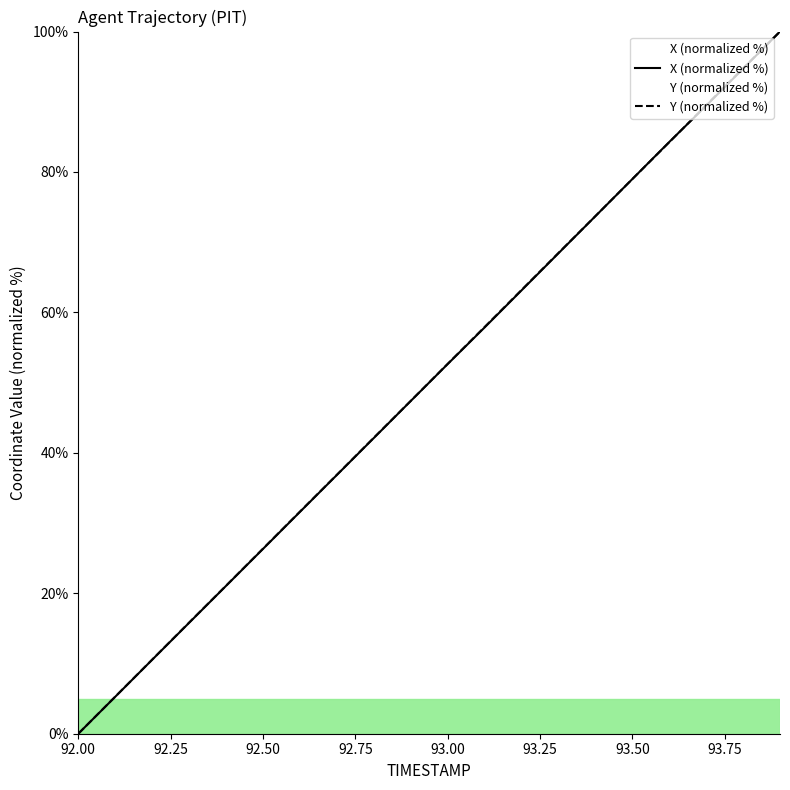

What is the total value across all series at 93.00?

105.3